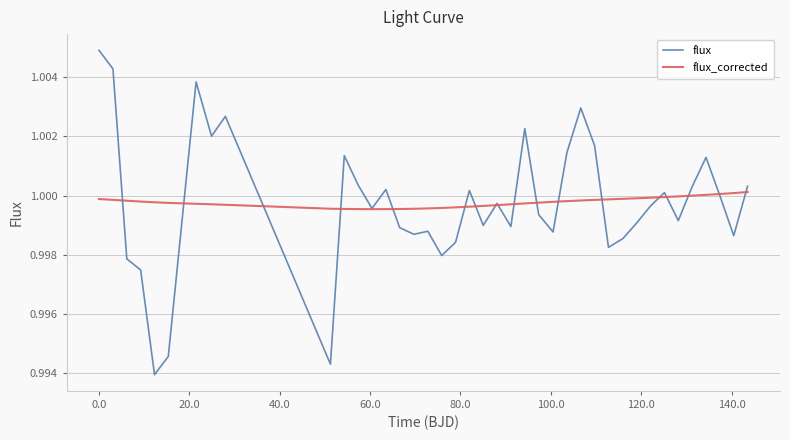

True or false: flux has more than 2 points higher than both neighbors.

True